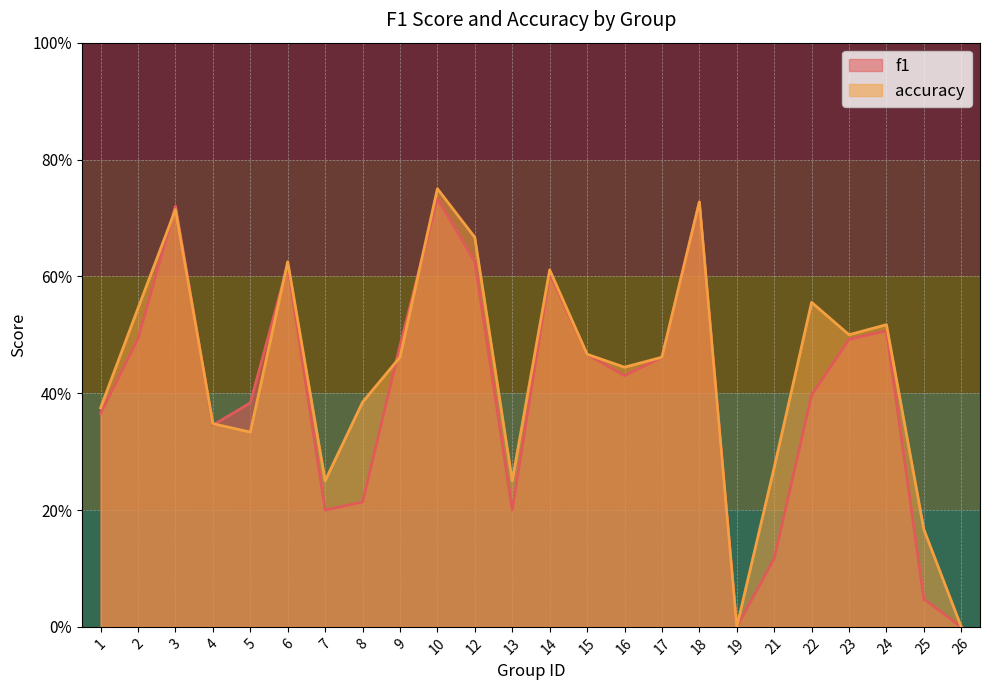

In f1, how many points are higher than both neighbors (excluding endpoints)?

6